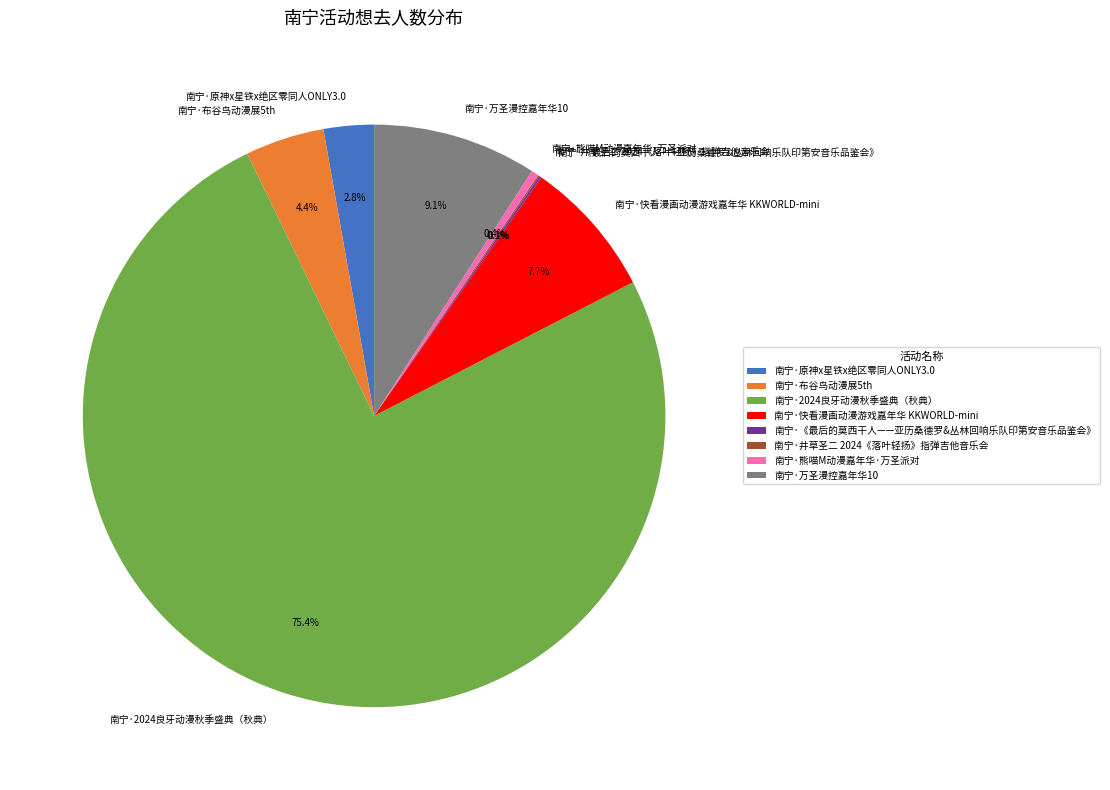

Which has a higher value, 南宁·原神x星铁x绝区零同人ONLY3.0 or 南宁·熊喵M动漫嘉年华·万圣派对?

南宁·原神x星铁x绝区零同人ONLY3.0